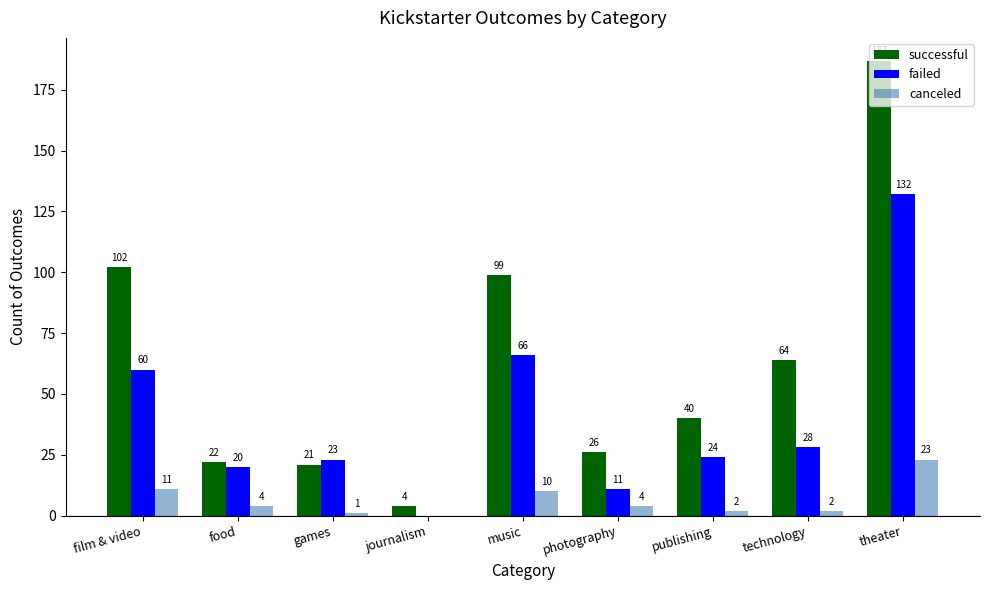

What is the greatest value displayed?

187